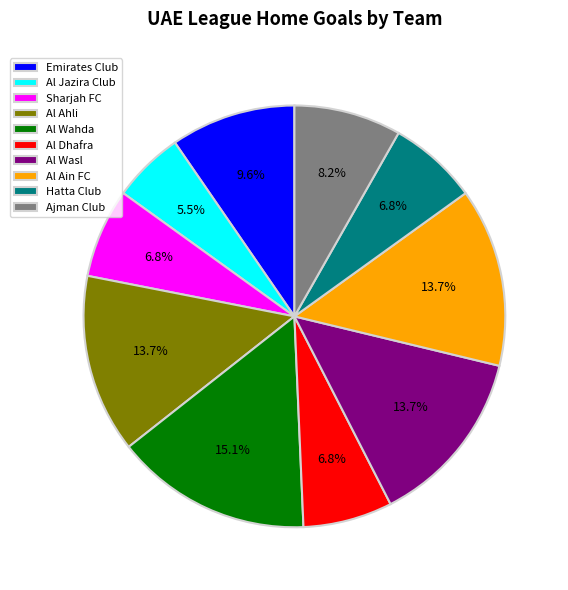

Does Al Dhafra account for over 50% of the chart?

No